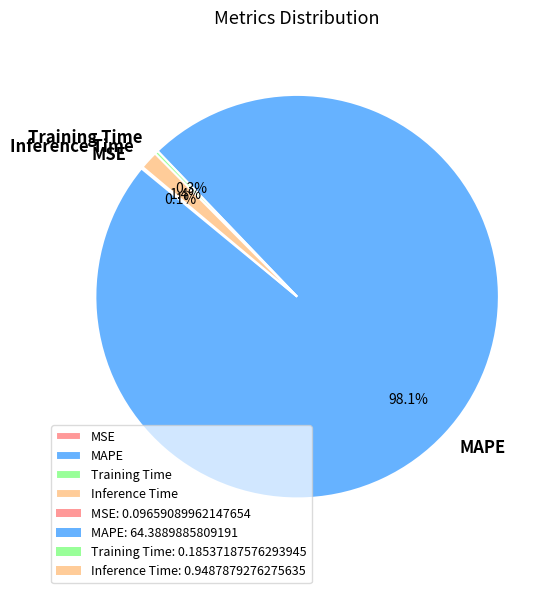

Which slice represents more than half of the pie?

MAPE